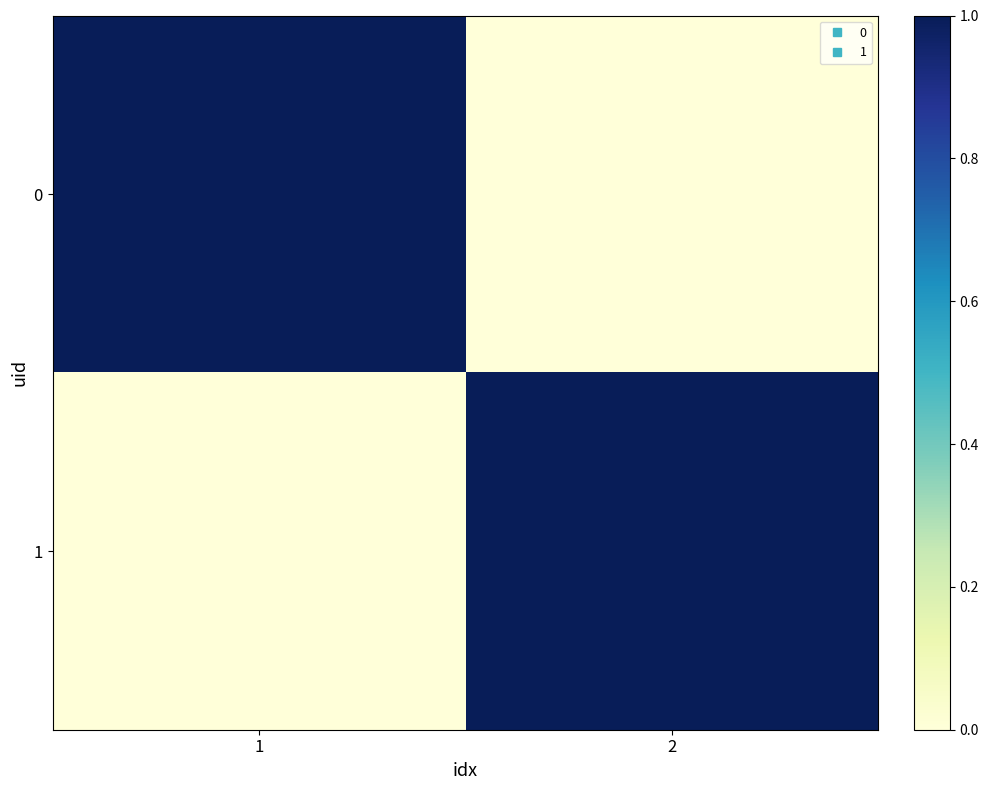

How many categories are shown in the chart?

2